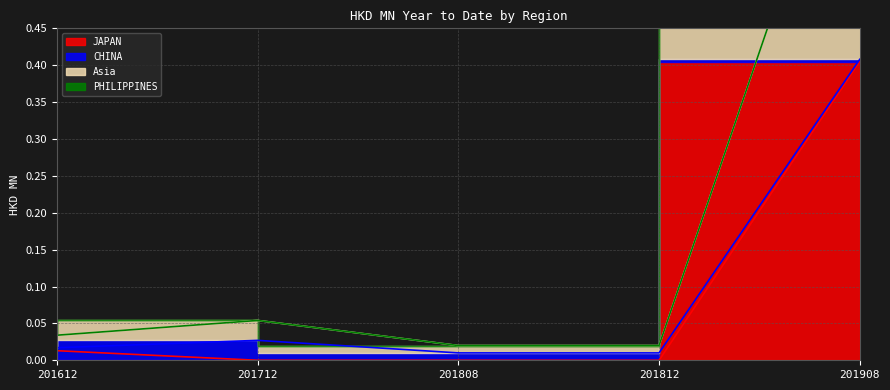

What is the difference between the maximum and minimum values in the JAPAN series?

0.4